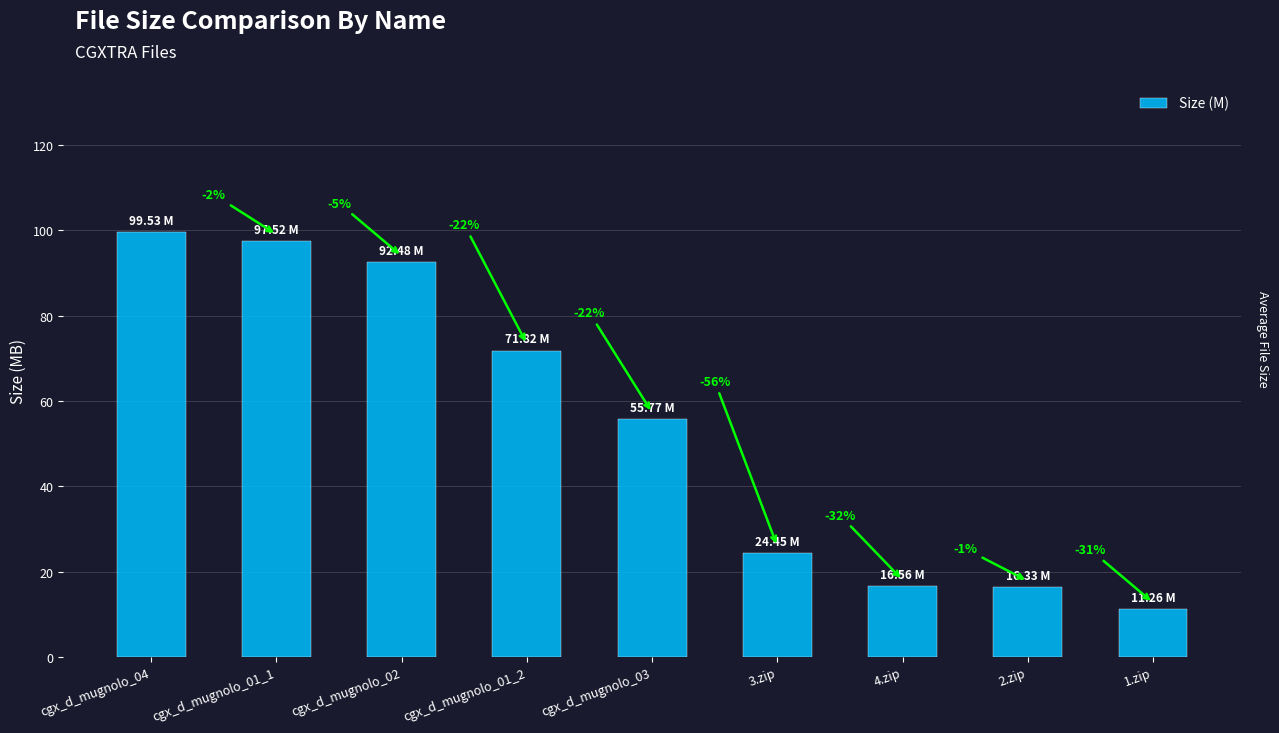

Are the bars horizontal?

No